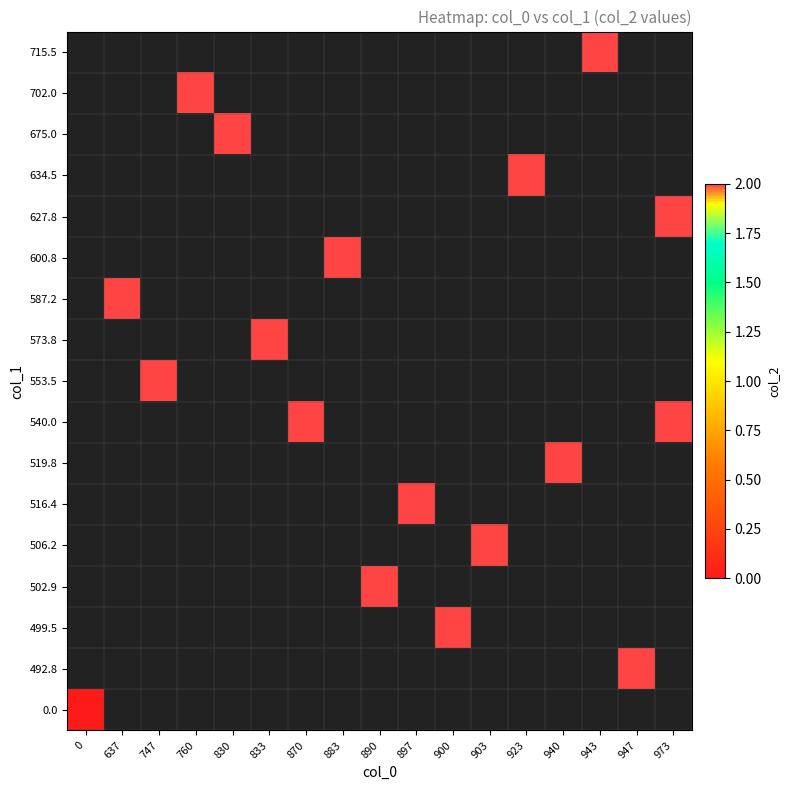

Is the value of 506.2 at 947 greater than the value of 553.5 at 637?

No